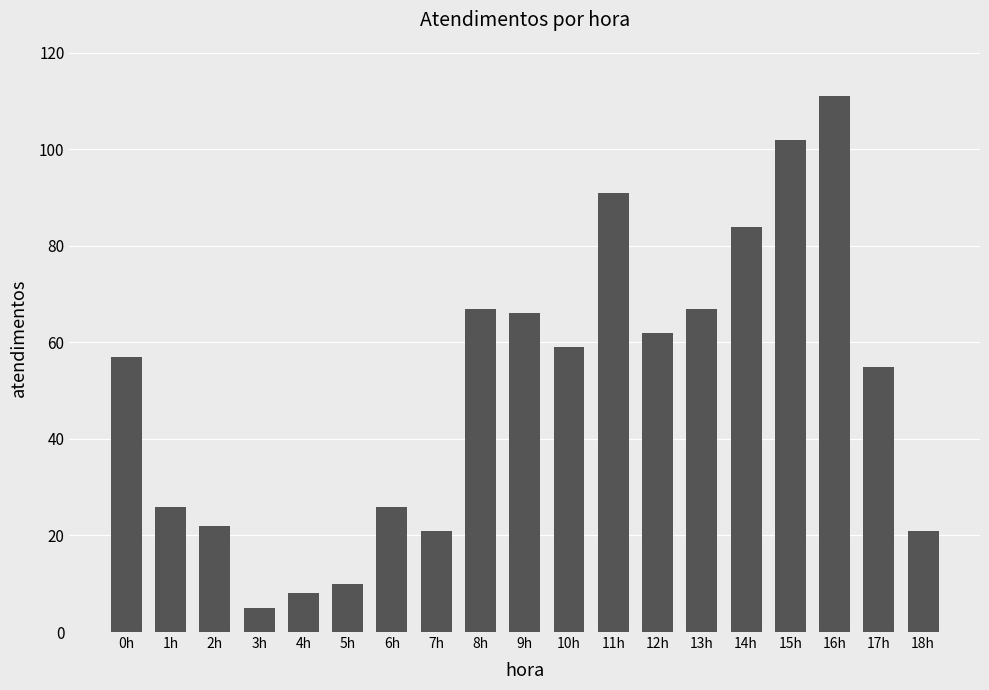

Approximately how many times larger is the value at 3h compared to 1h?

0.2